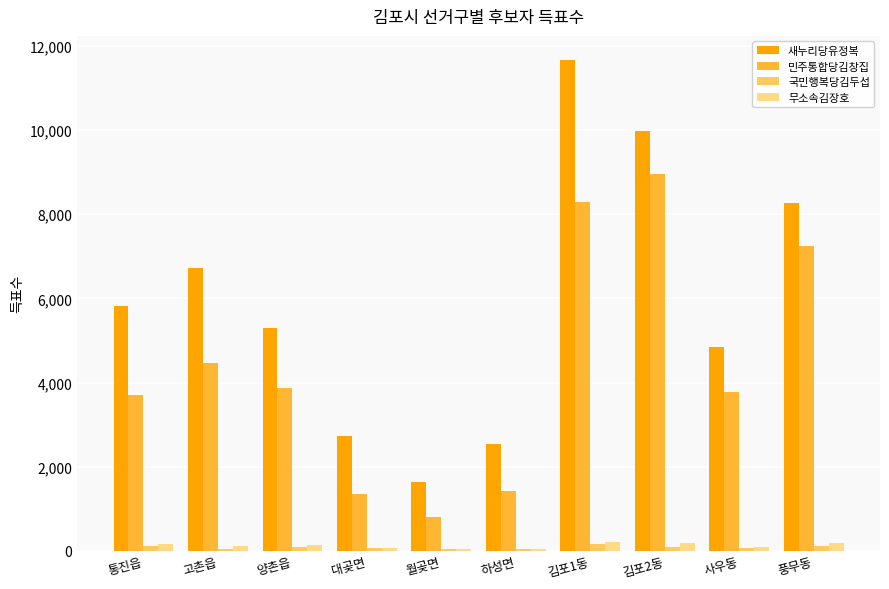

What is the sum of all 민주통합당김창집 values?

43898